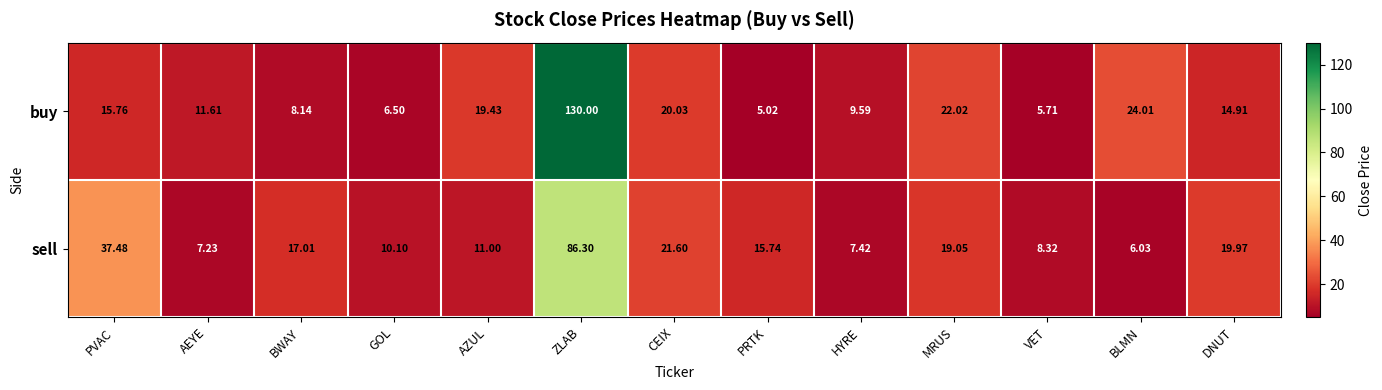

How many data points does each series have?

13